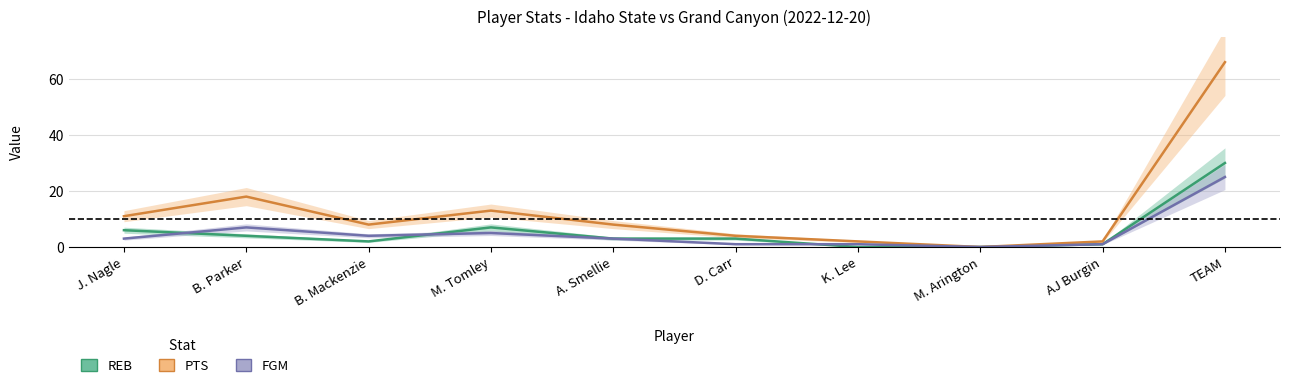

What are all the series names shown in the legend?

REB, PTS, FGM